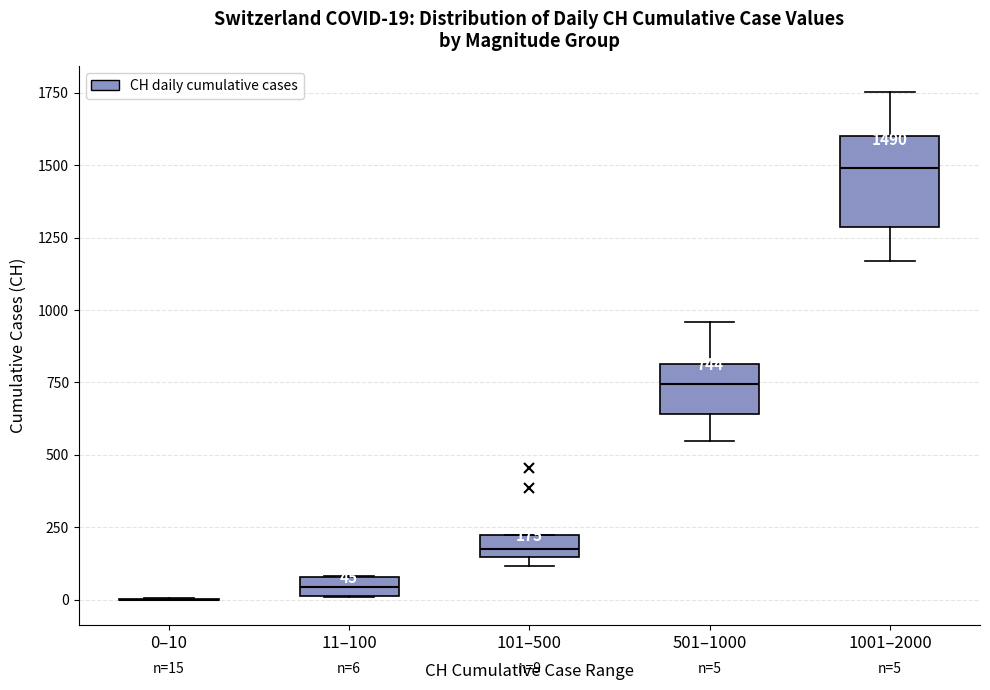

Comparing the boxes themselves (not the whiskers), which one is the tallest?

1001–2000